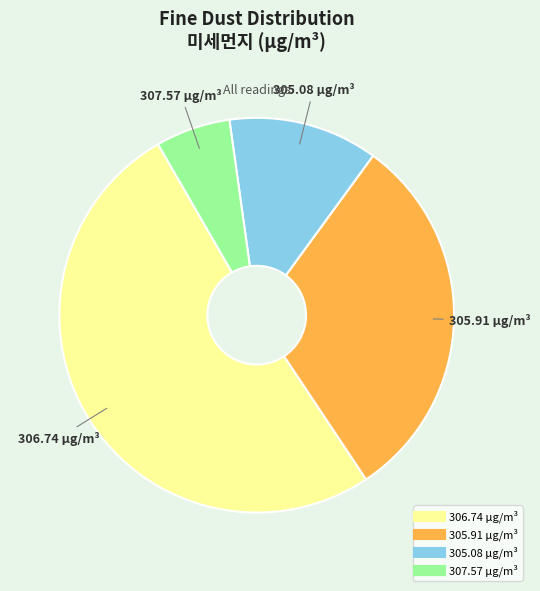

True or false: 307.57 accounts for 13% of the total.

False